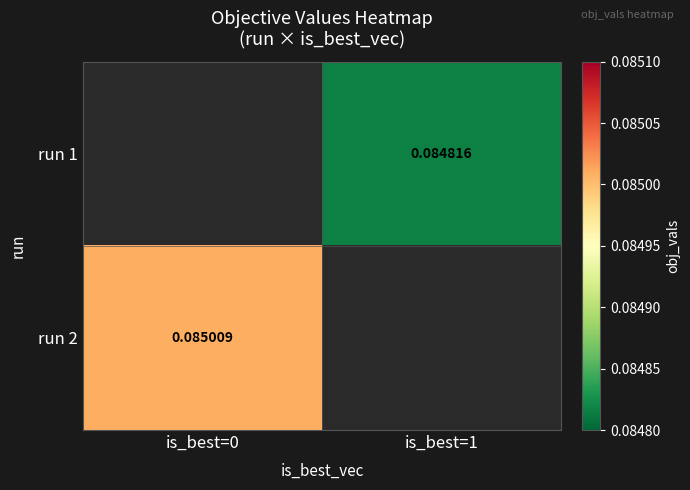

Is the value of run 2 at is_best=0 greater than the value of run 1 at is_best=1?

Yes